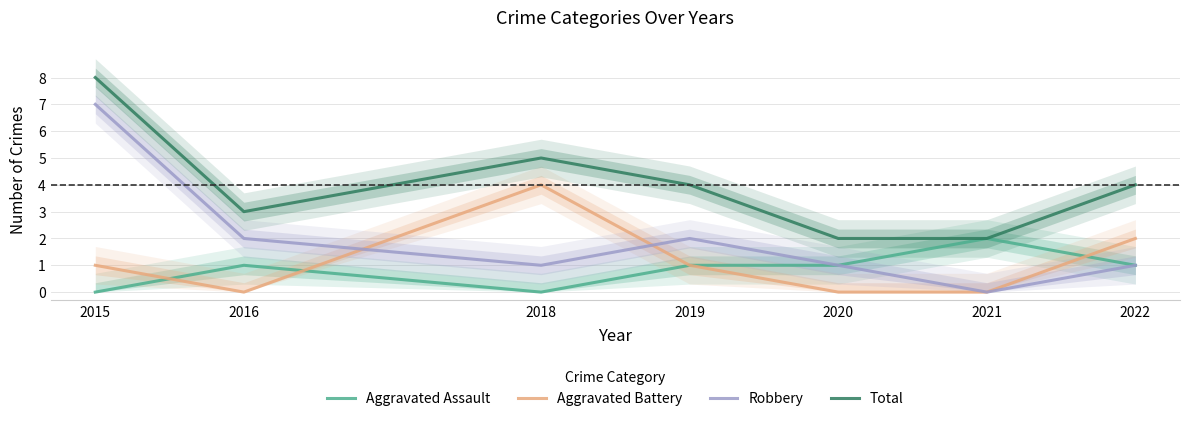

The Total series shows 1 at 2022. True or false?

False